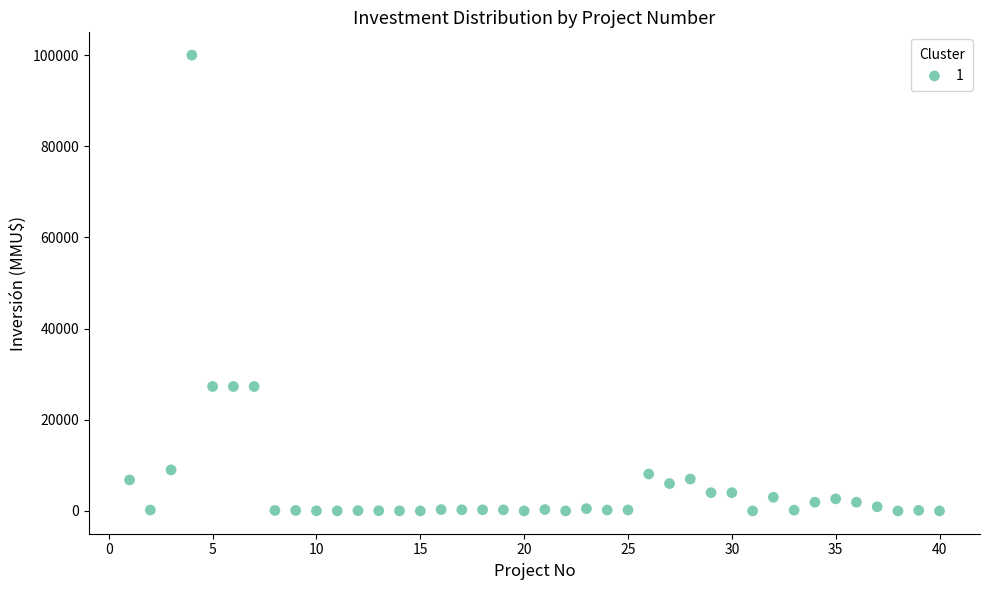

What is the range of X values (max minus min)?

39